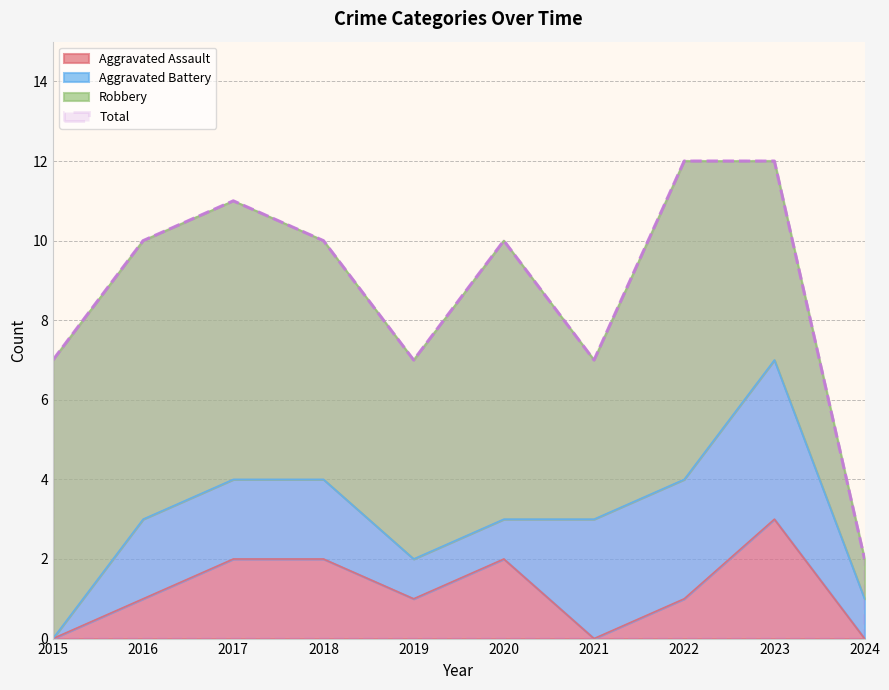

Which category has the highest value in the Total series?

2022